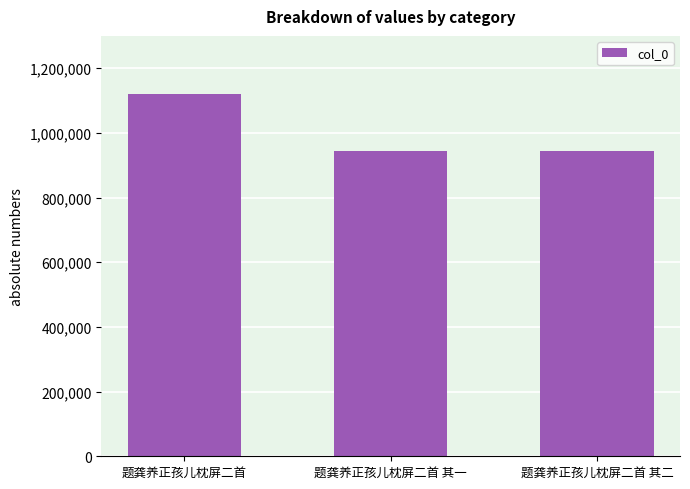

Approximately how many times larger is the value at 题龚养正孩儿枕屏二首 其二 compared to 题龚养正孩儿枕屏二首?

0.8